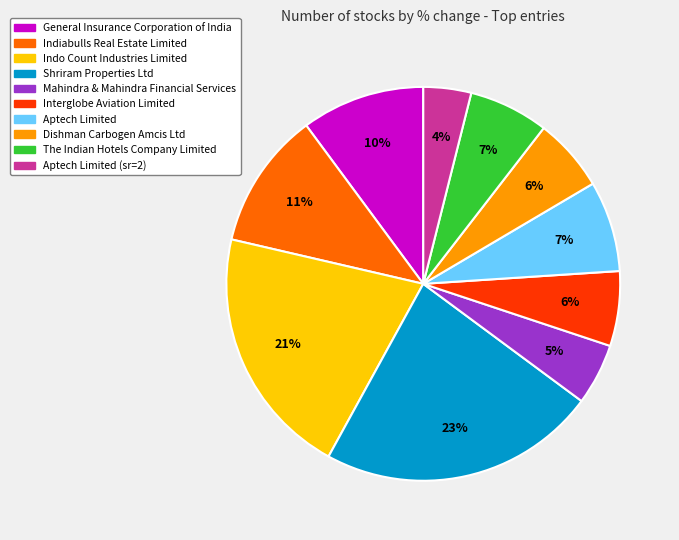

Is there any slice that represents more than half of the pie?

No